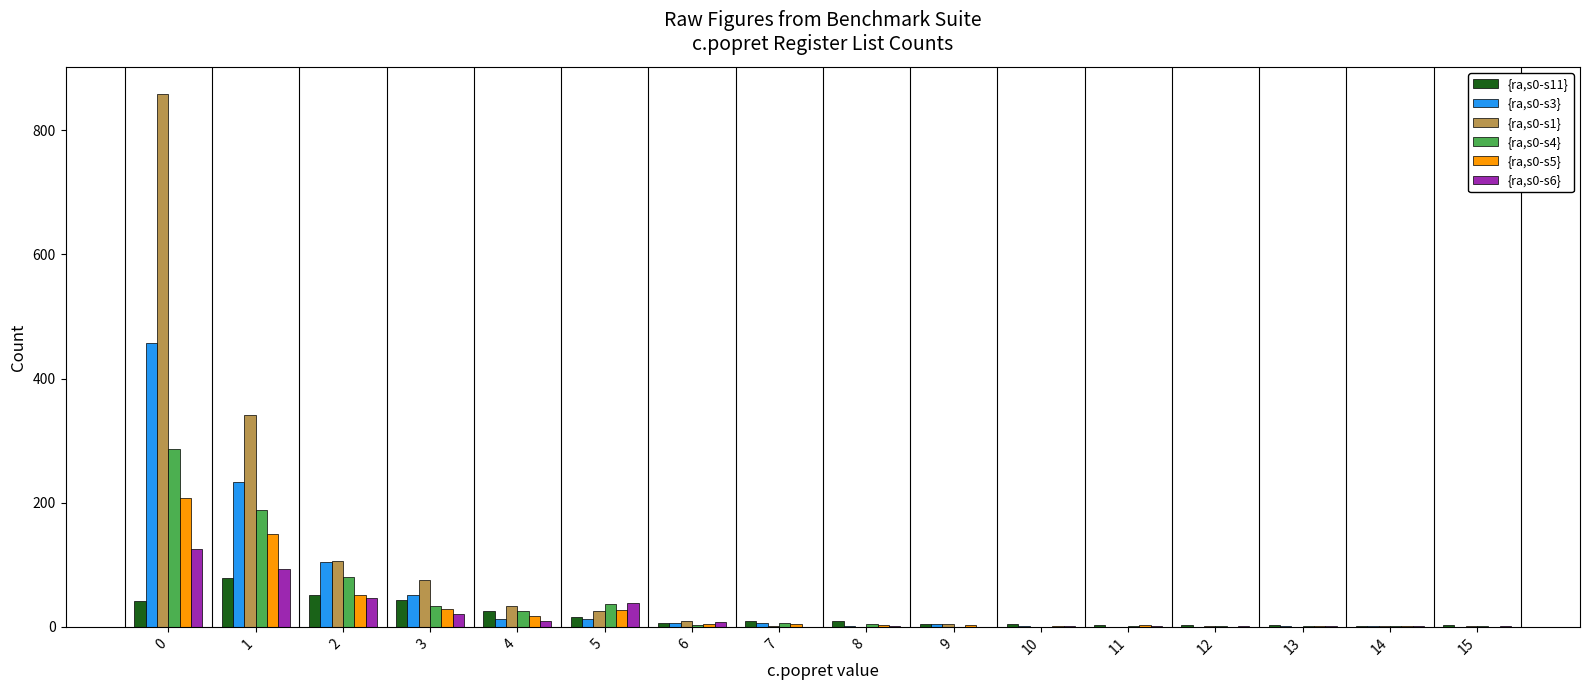

Is it true that {ra,s0-s6} equals 0 at 7?

True